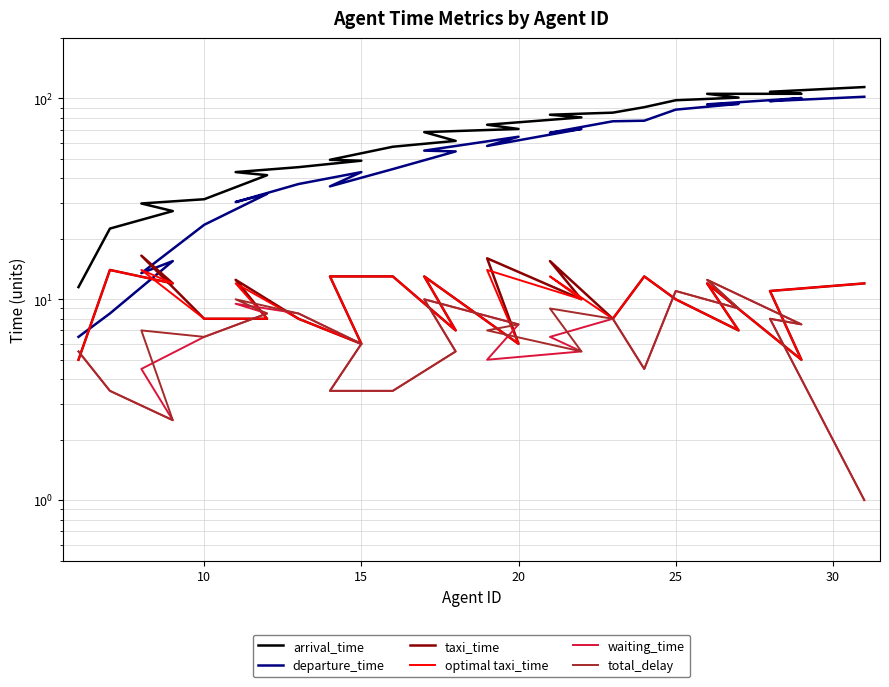

True or false: arrival_time and departure_time cross at least once.

False